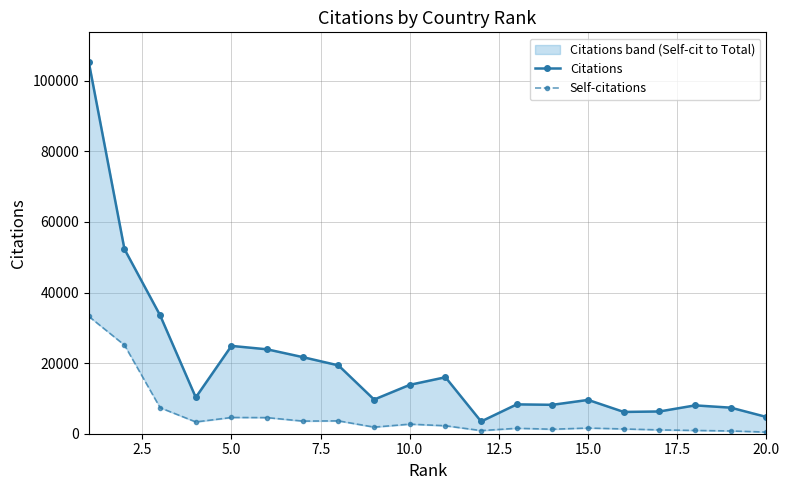

What is the lowest value of the Citations series?

3474